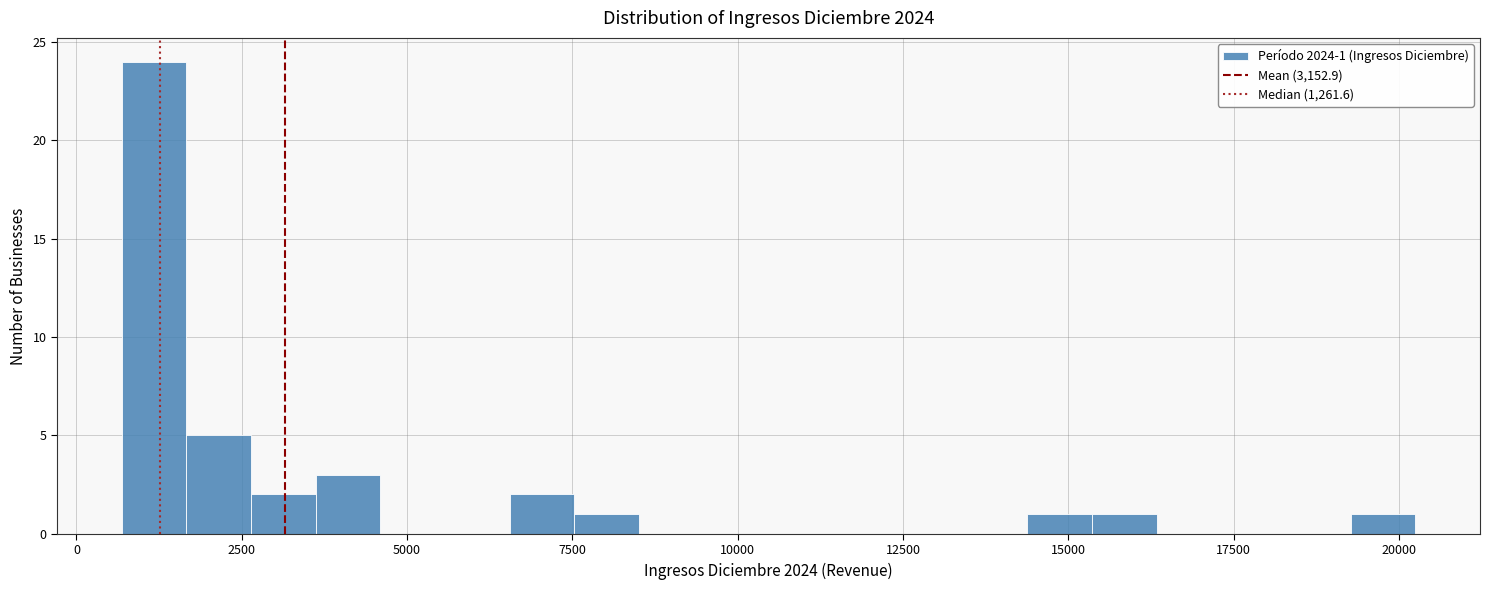

Around what value on the x-axis is the tallest bar? Give the approximate position of its centre, as read against the axis.

1000